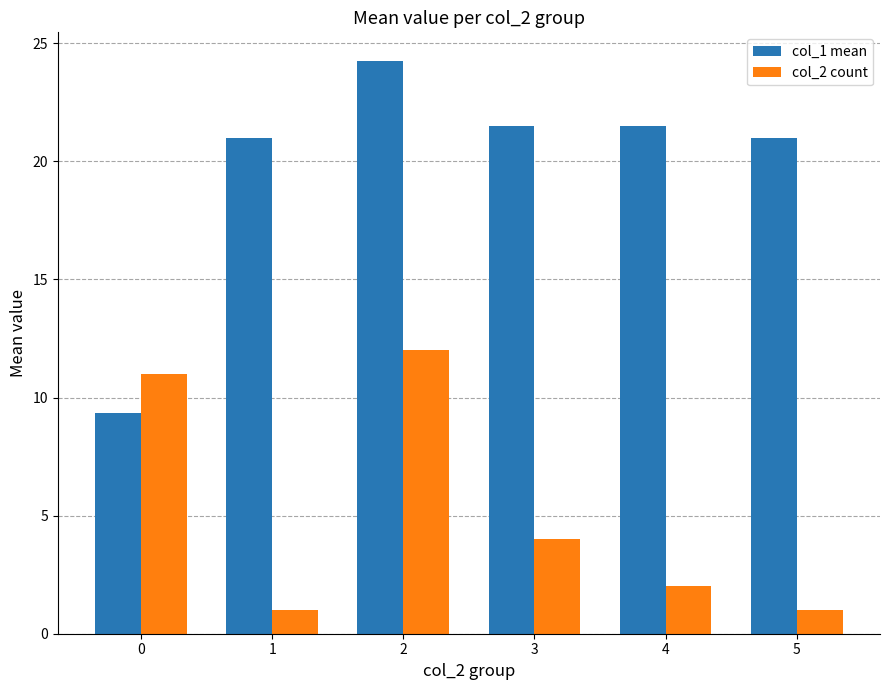

What is the minimum value shown in the chart?

1.0